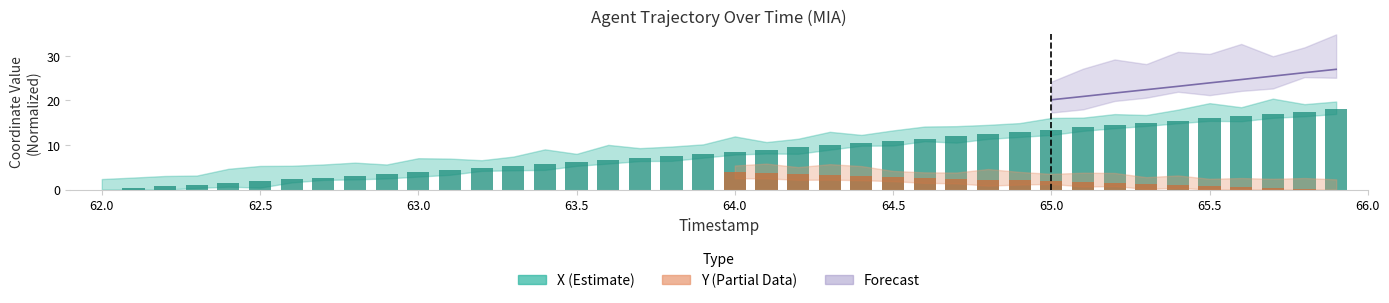

What is the sum of the X values at 62.3 and 64.4?

11.6